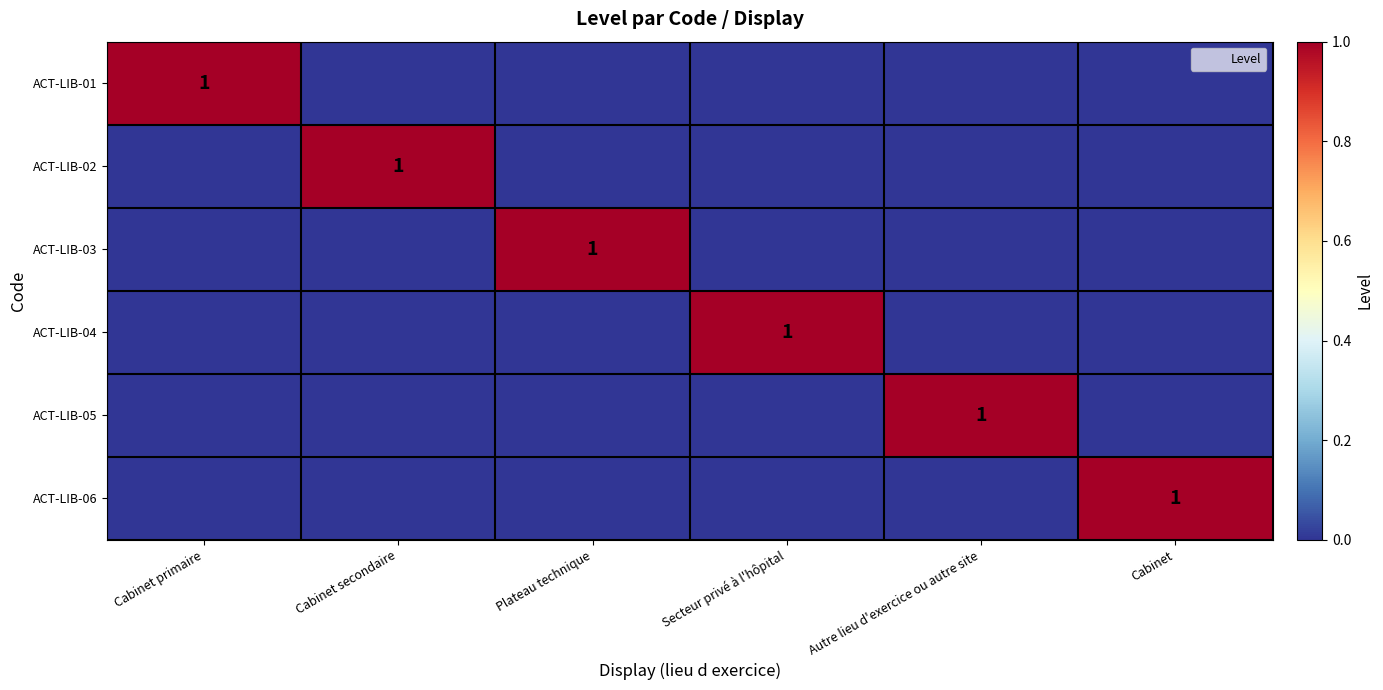

At which category is the sum across all series the highest?

Cabinet primaire